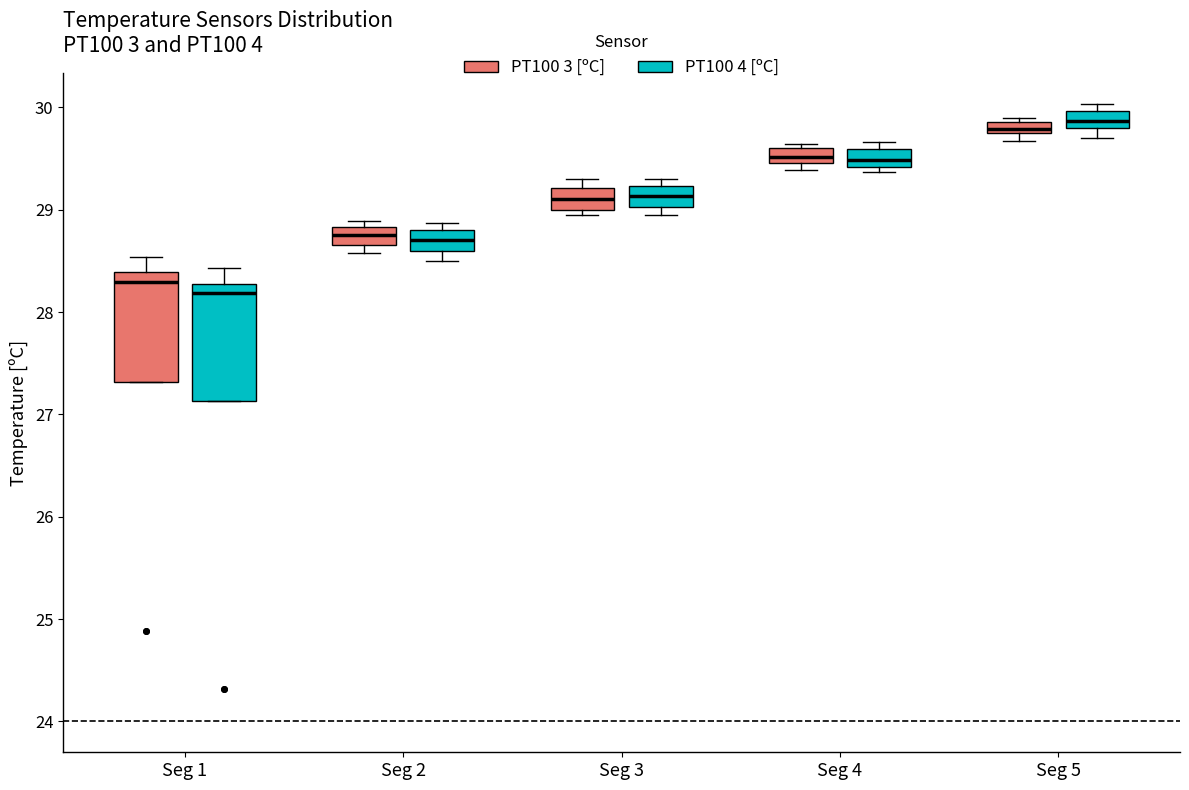

Where is the lower edge of the box for Seg 2 (PT100 3 [ºC]) on the y-axis? The values are not printed on the chart, so give them approximately, as read against the axis.

28.7